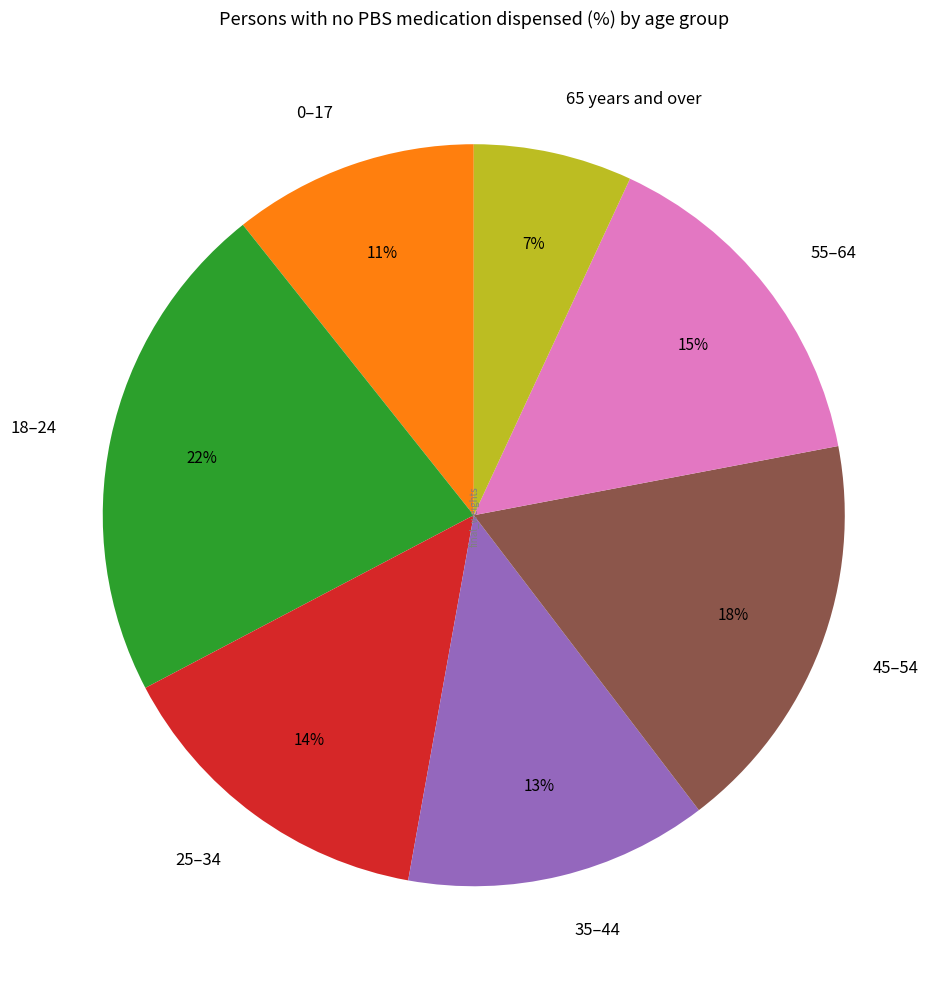

True or false: 18–24 accounts for 22% of the total.

True